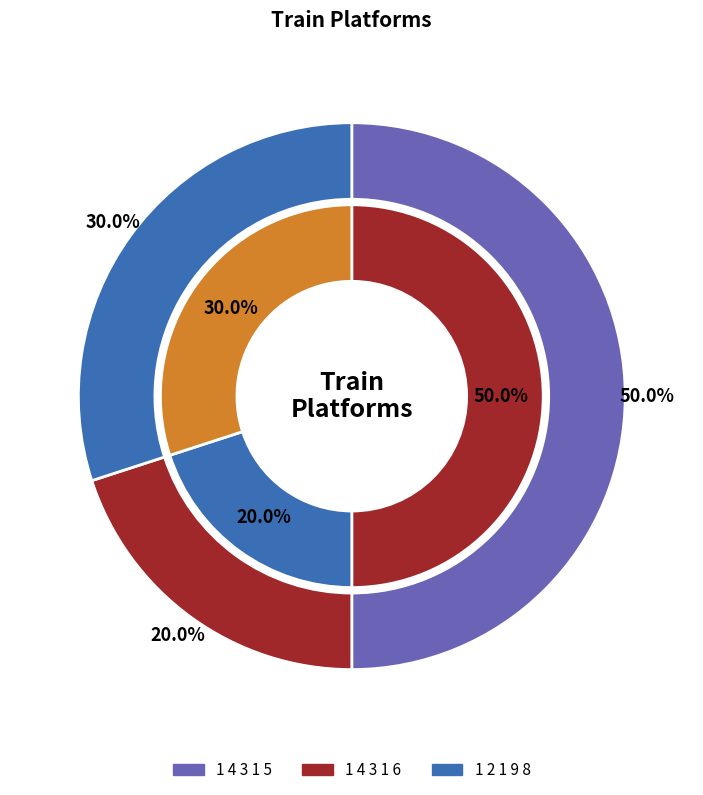

Is 1 4 3 1 5 the majority of the pie?

No